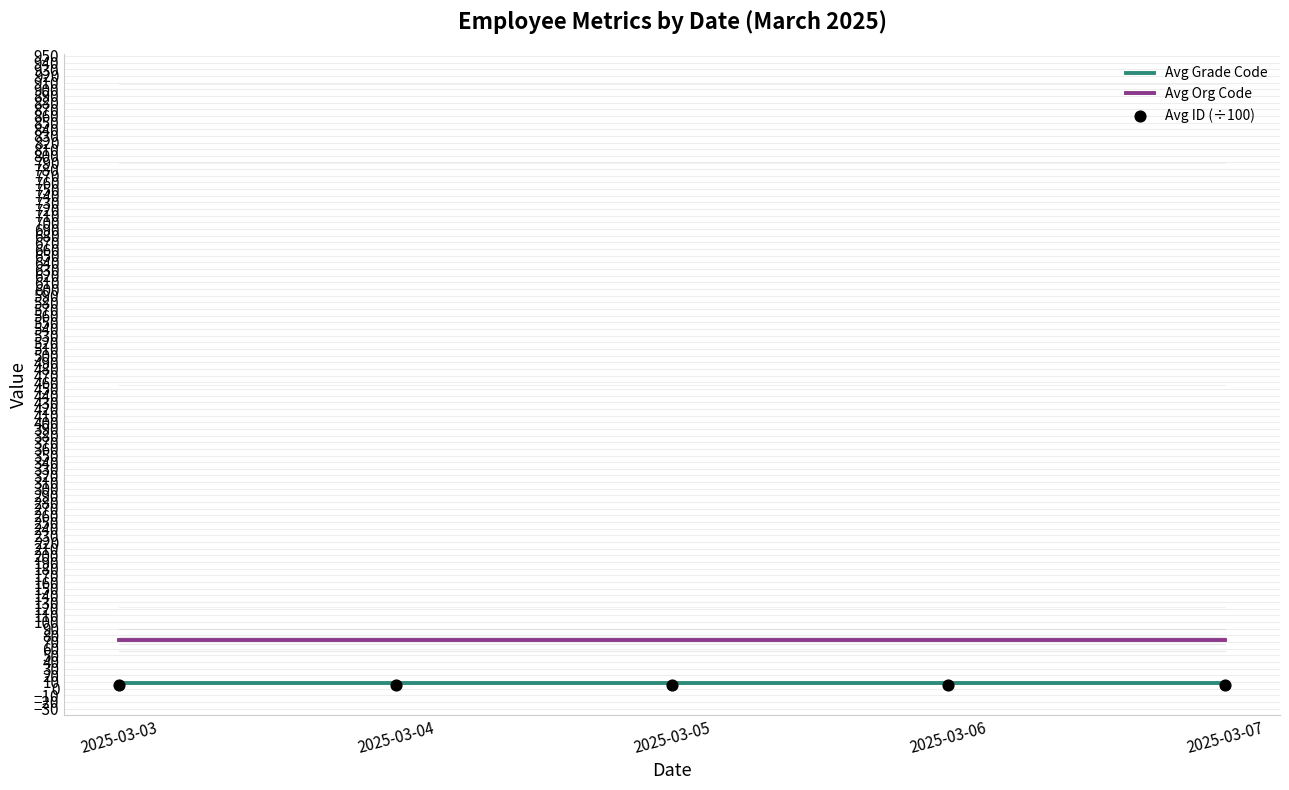

At how many categories does at least one series exceed 15?

5